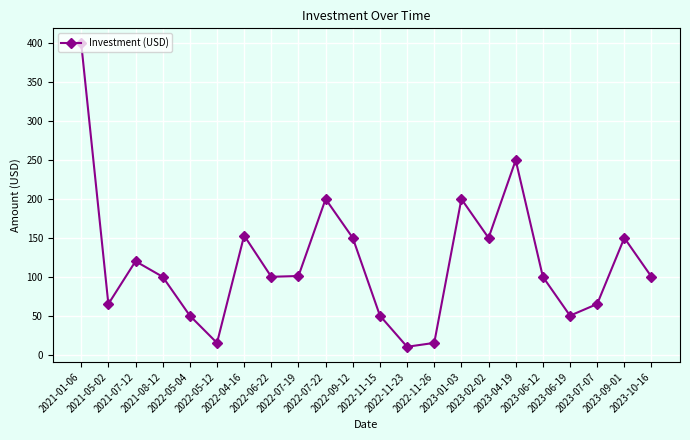

Read the value at 2022-11-15, to the nearest 10.

50